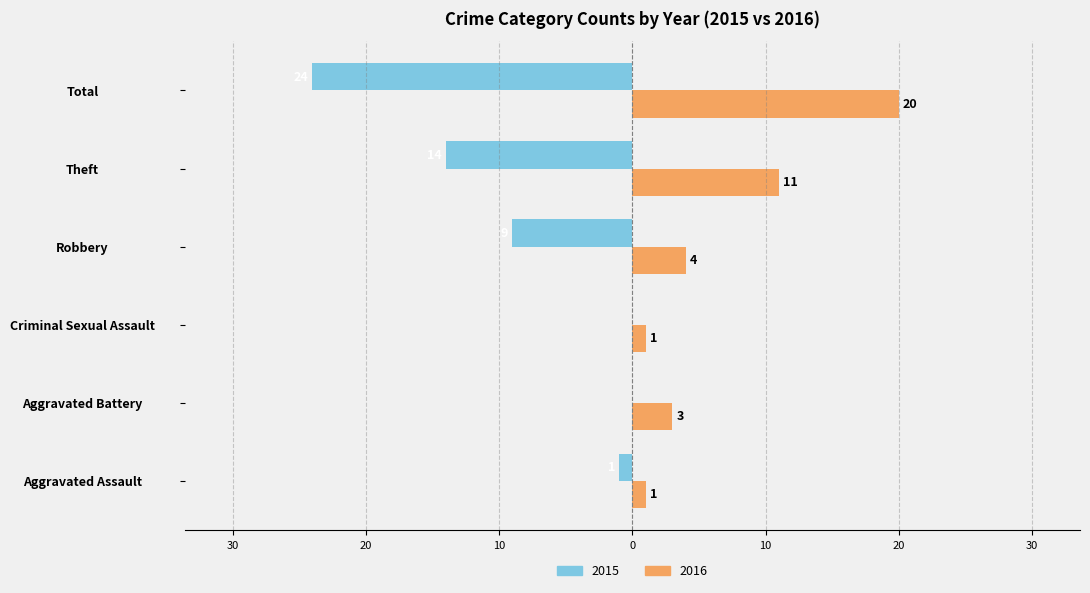

What are all the series names shown in the legend?

2015, 2016